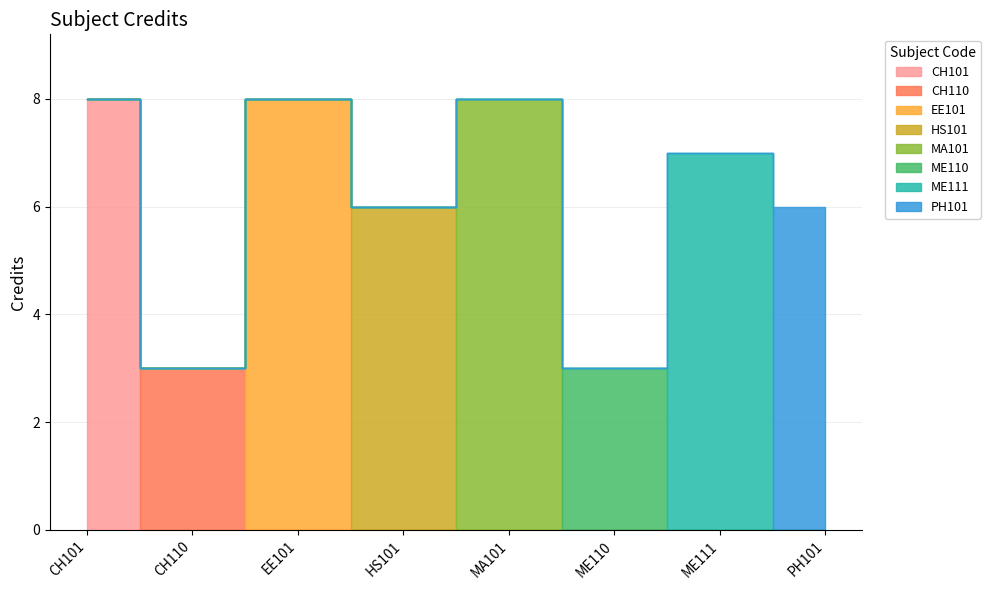

Reading left to right, transcribe all the data shown in this chart.

8	3	8	6	8	3	7	6